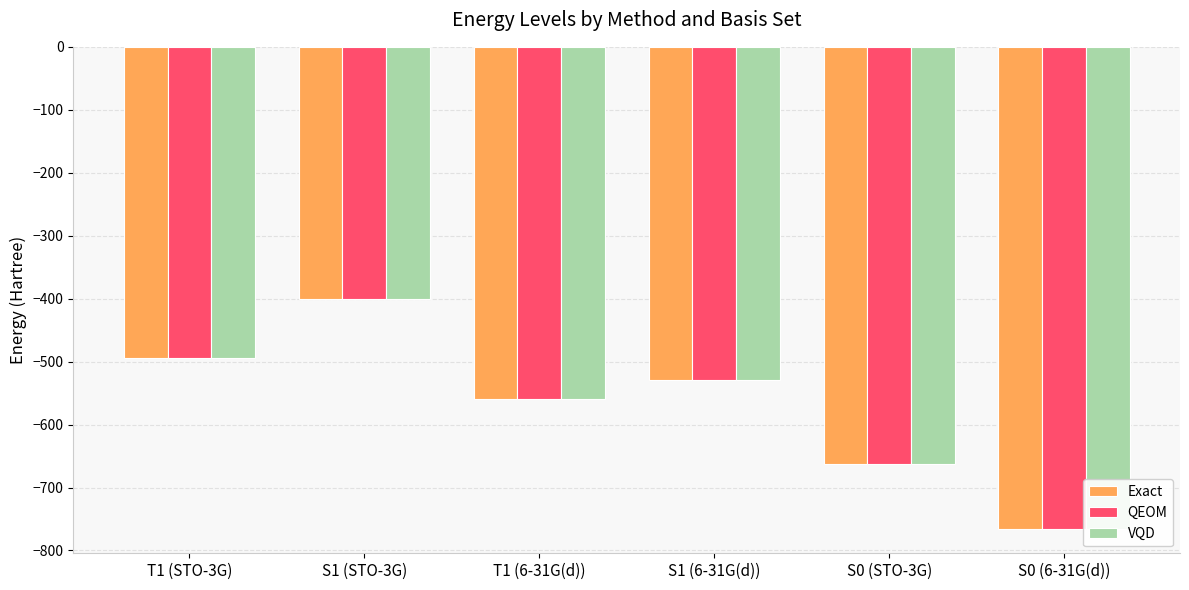

True or false: Exact has a value of -493.8 at T1 (STO-3G).

True